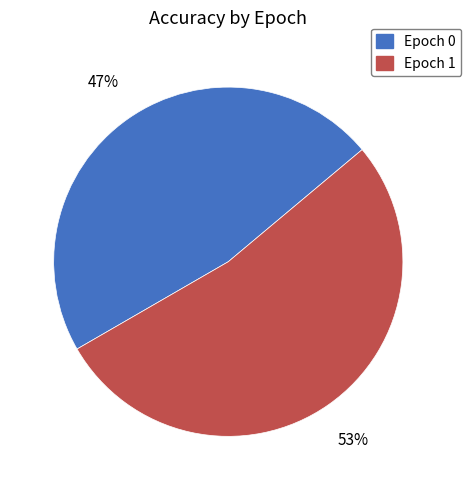

Rank the categories by value from lowest to highest.

Epoch 0, Epoch 1